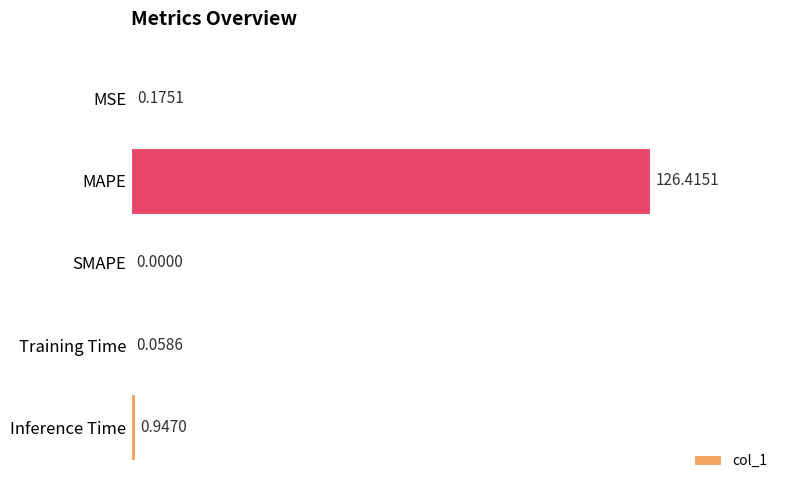

Which has a higher value, MAPE or Inference Time?

MAPE